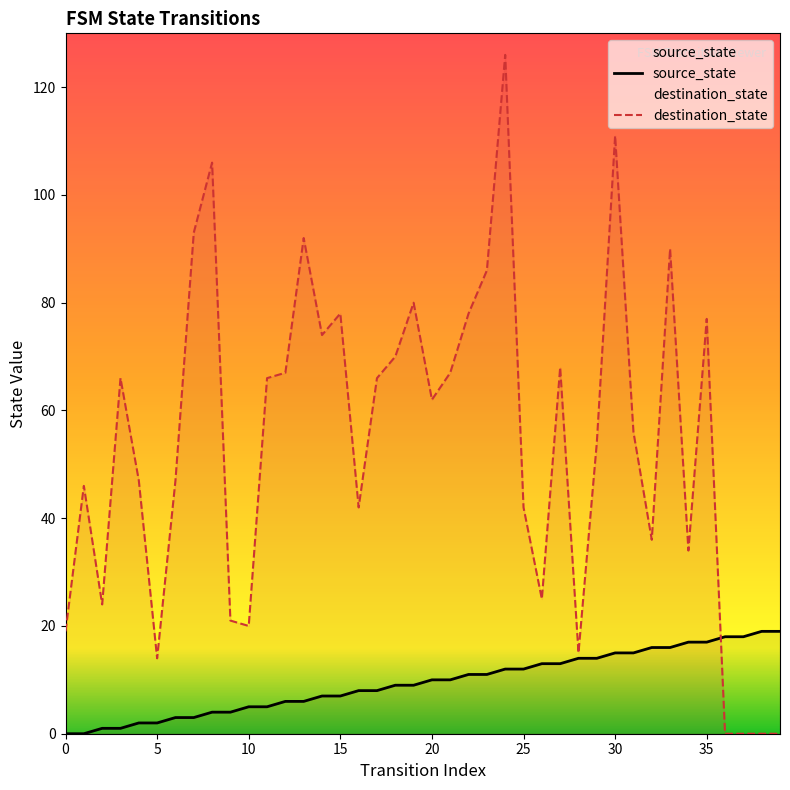

At which label does destination_state reach its peak?

24